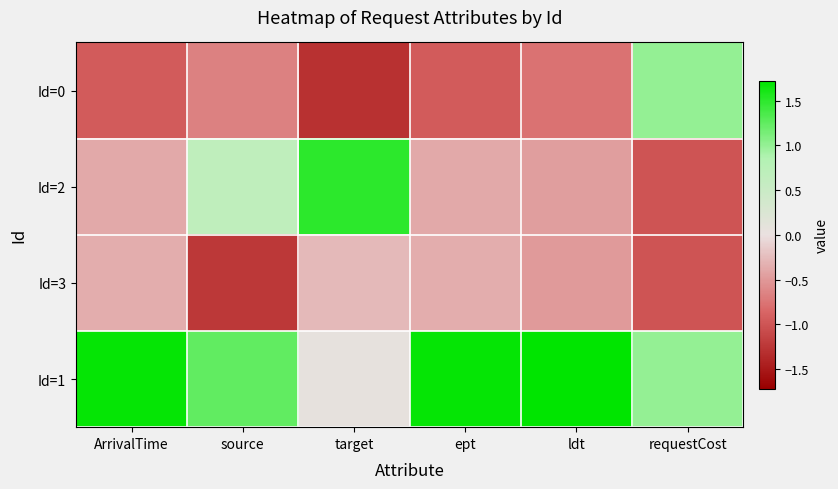

What is the spread (max minus min) of values at requestCost?

2.0